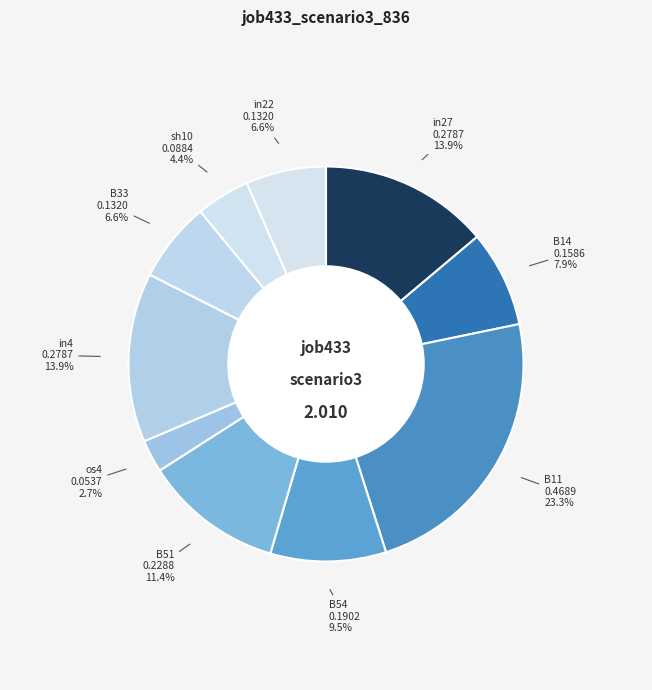

Count the number of slices in the pie.

10